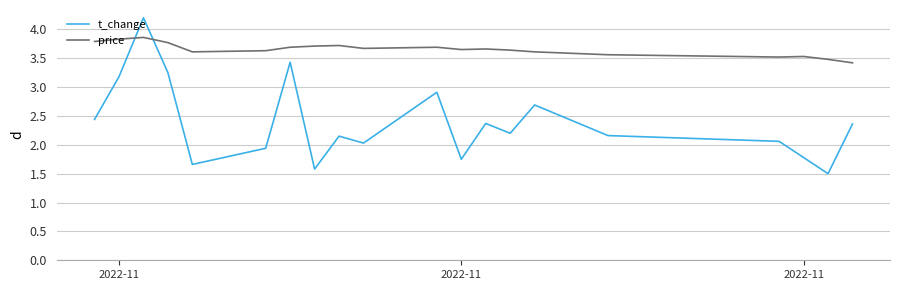

True or false: t_change and price intersect in this chart.

True